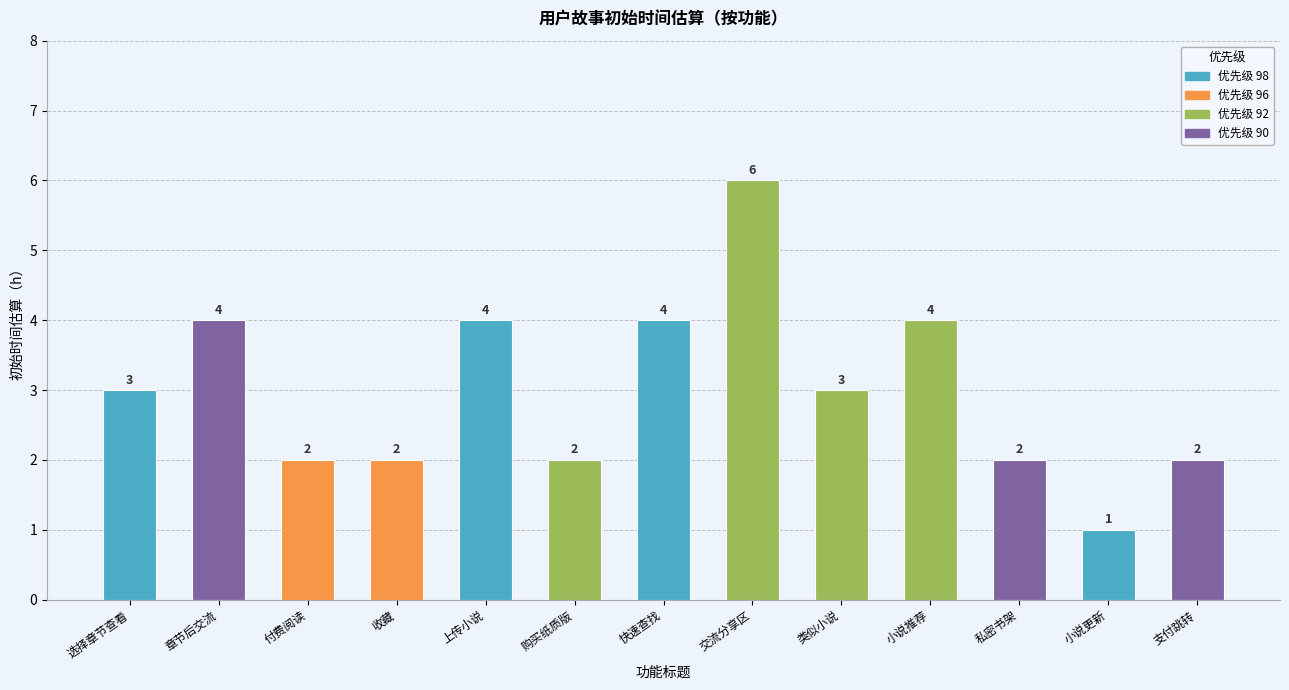

What is the difference between the maximum and minimum values?

5